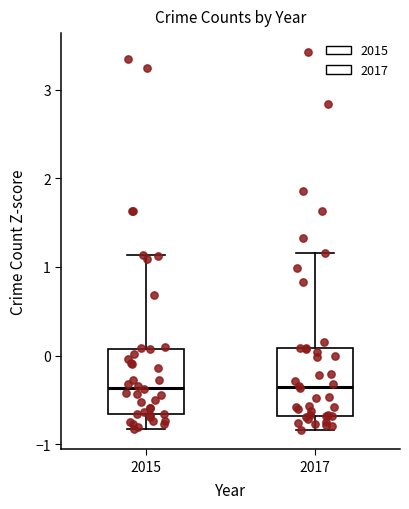

Where is the upper edge of the box at x = 2017 on the y-axis? The values are not printed on the chart, so give them approximately, as read against the axis.

0.1